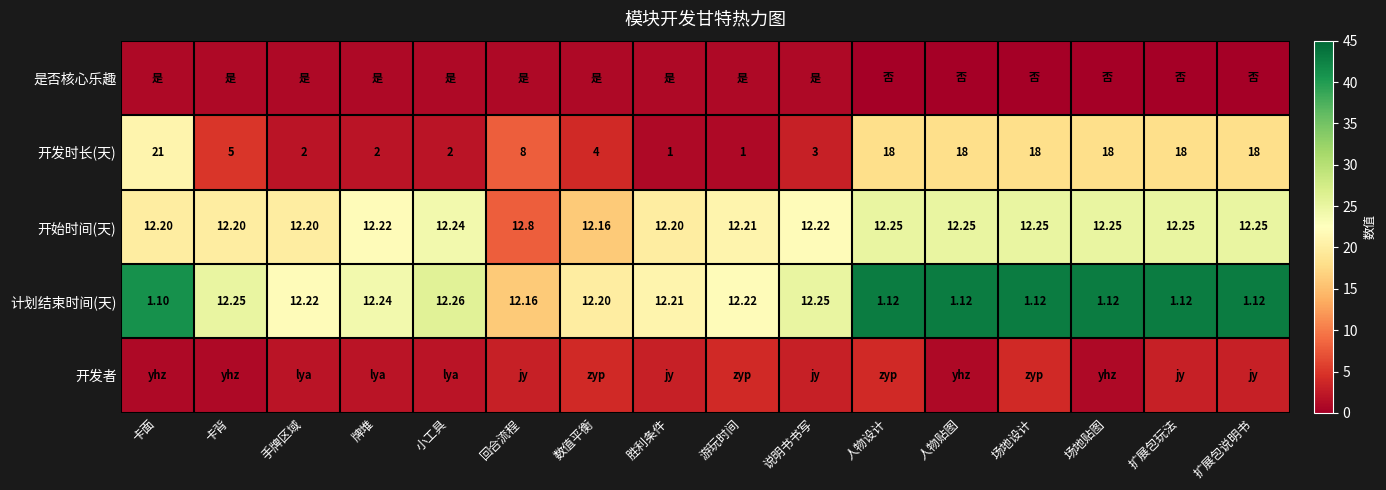

At which label does 计划结束时间(天) first exceed 12?

卡背